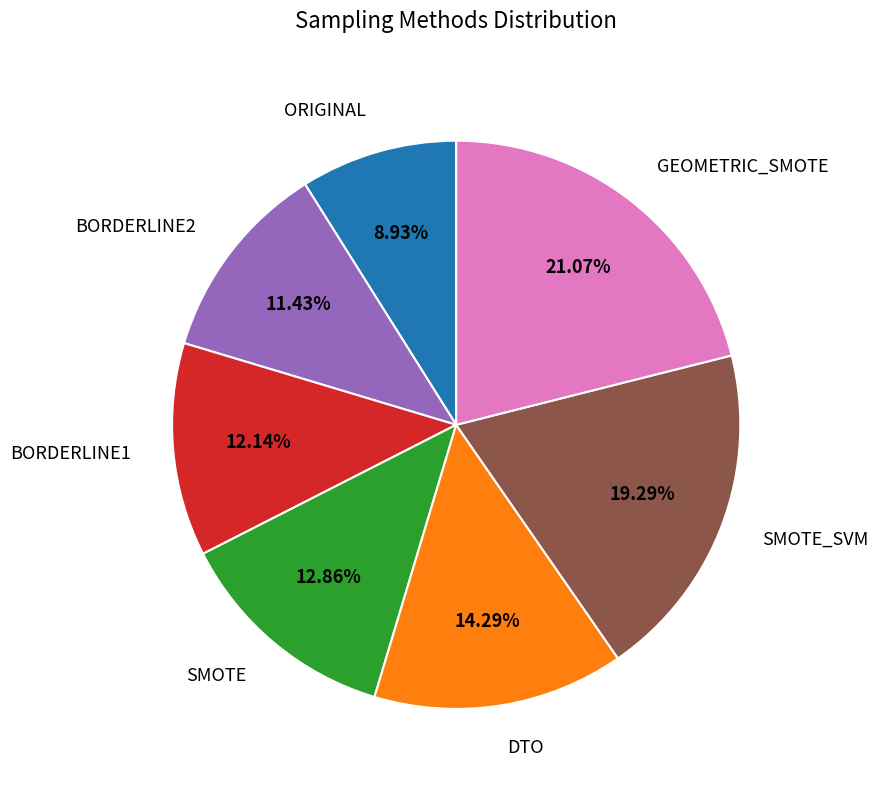

Is there any slice that represents more than half of the pie?

No